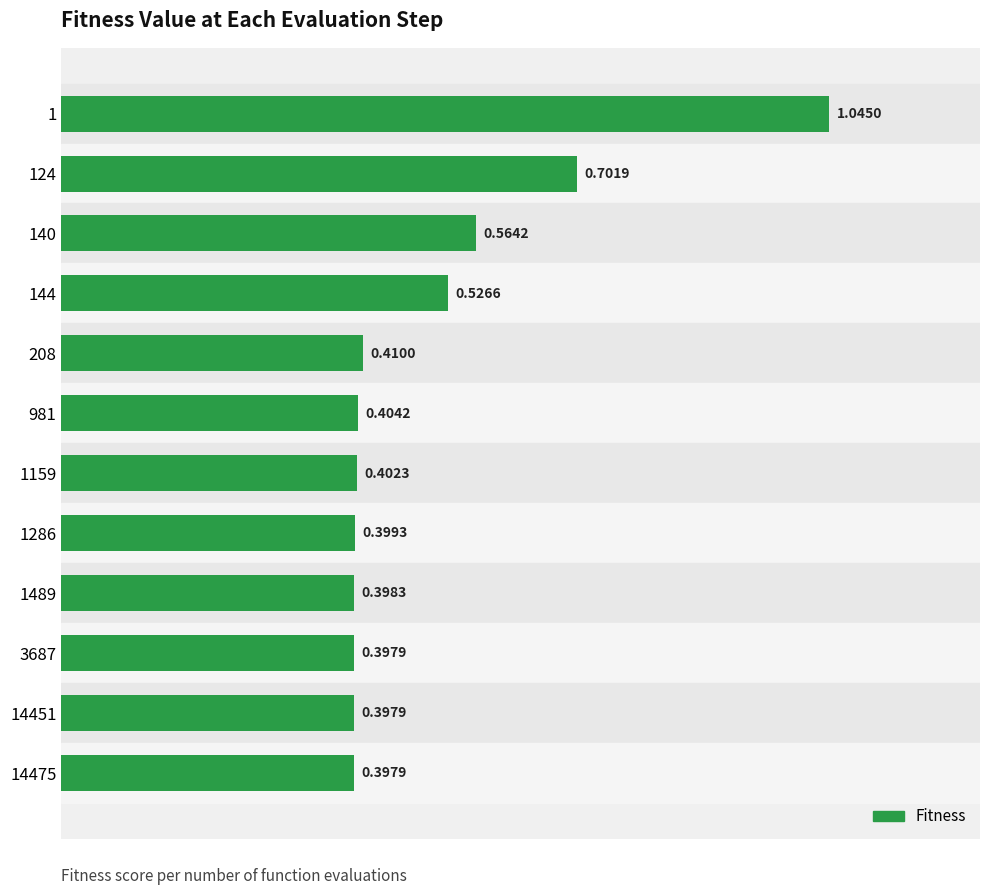

What is the change in value from 124 to 1489?

-0.3